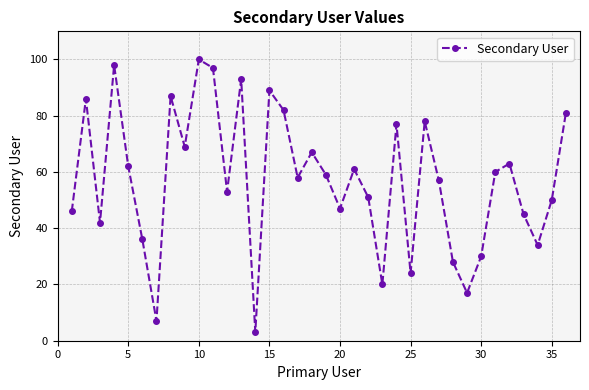

What is the difference between the second highest and second lowest values?

91